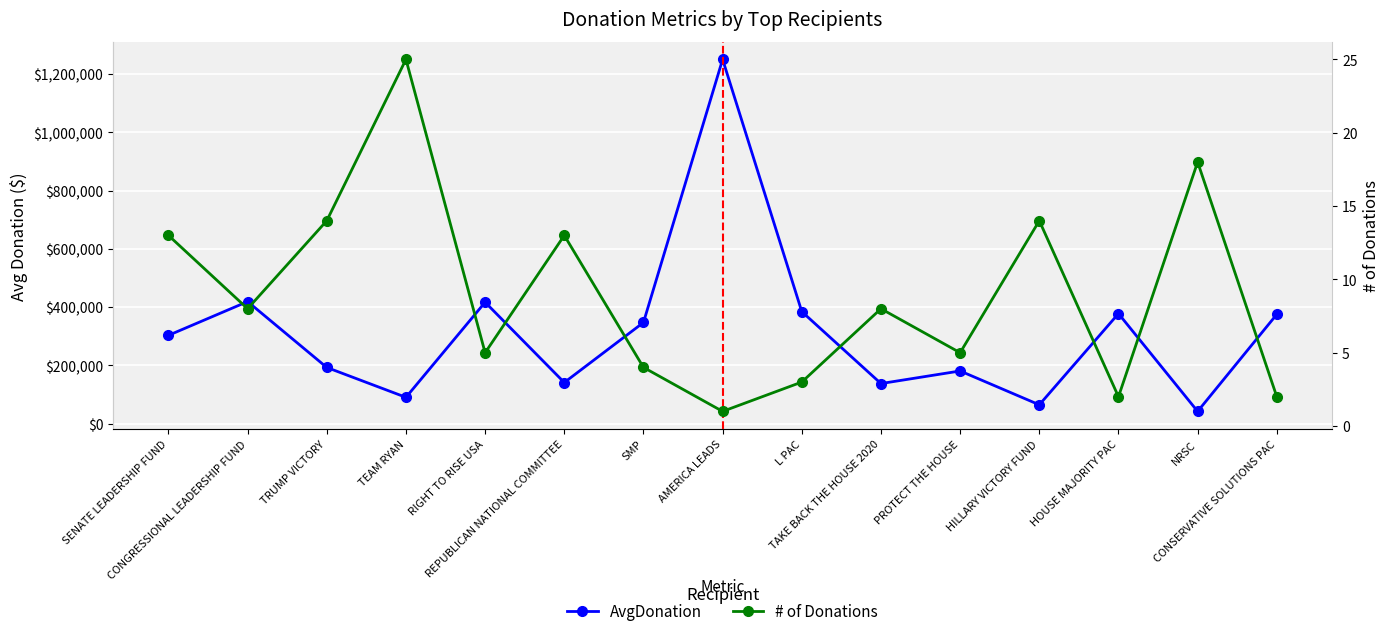

True or false: AvgDonation has more than 2 points higher than both neighbors.

True